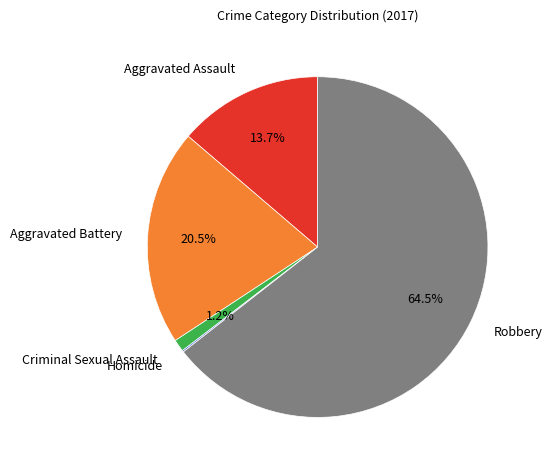

Is it true that Aggravated Battery is 30% of the pie?

False